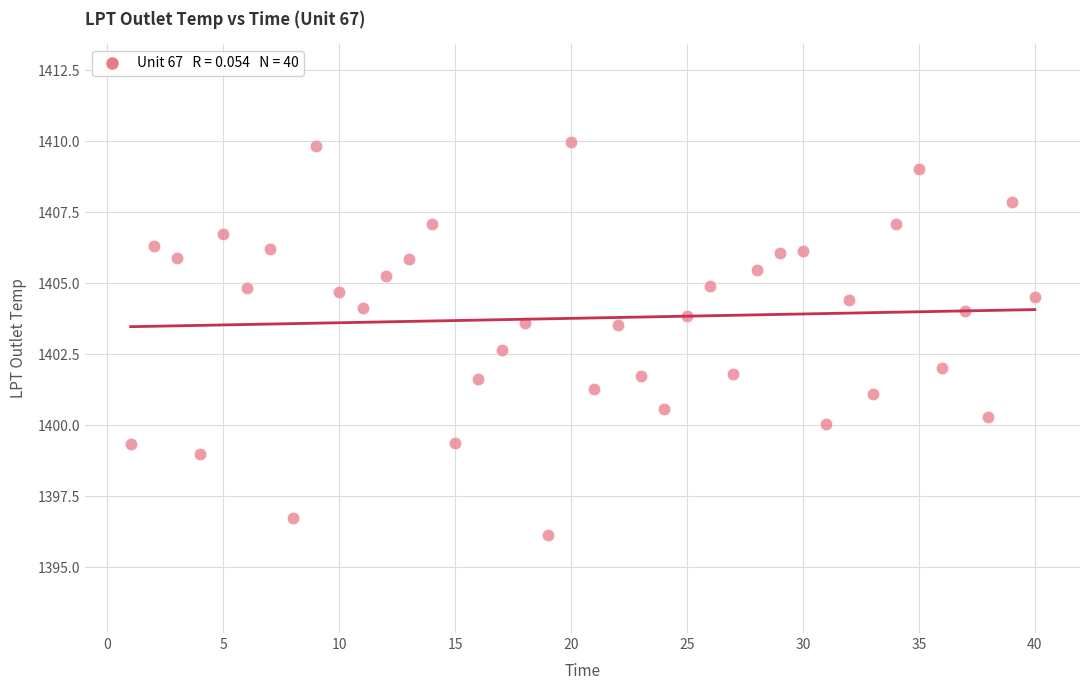

What is the range of Y values (max minus min)?

13.8